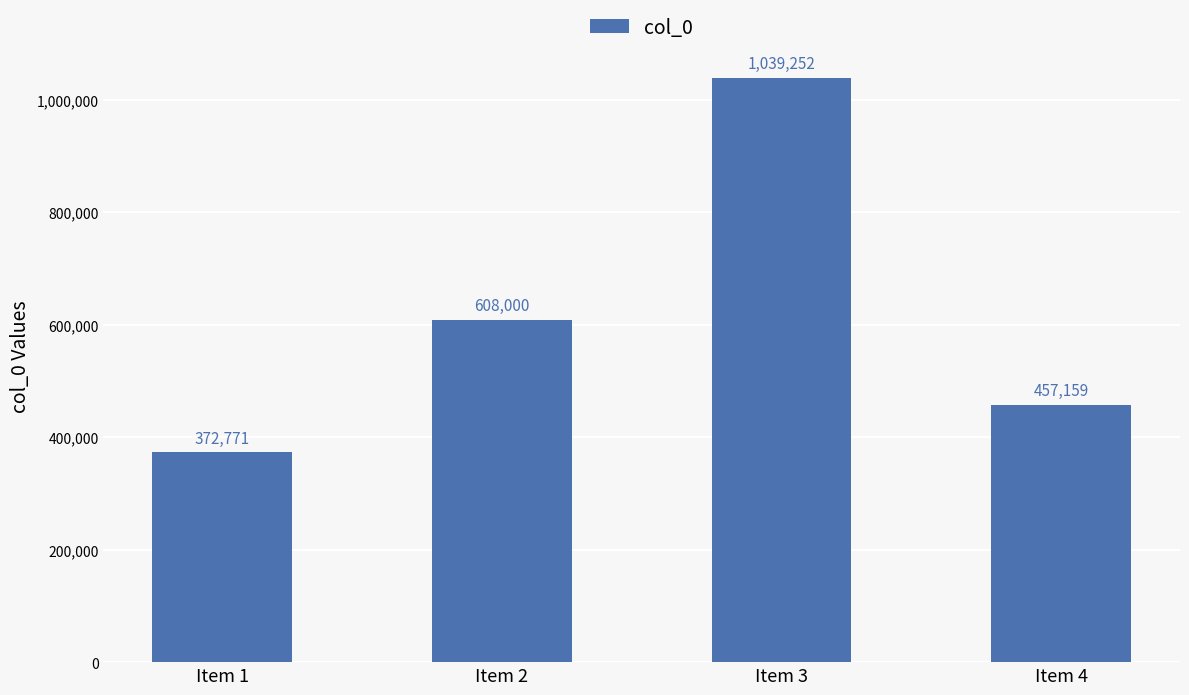

Which has a higher value, Item 4 or Item 2?

Item 2